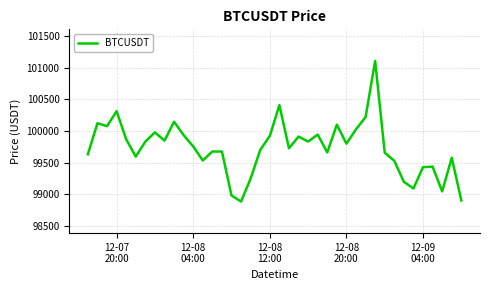

How many values exceed 99756?

20